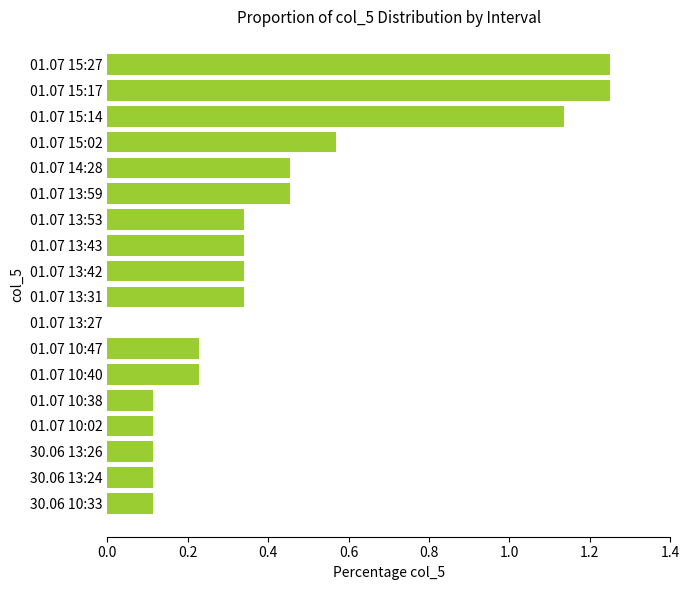

How many data points does each series have?

18